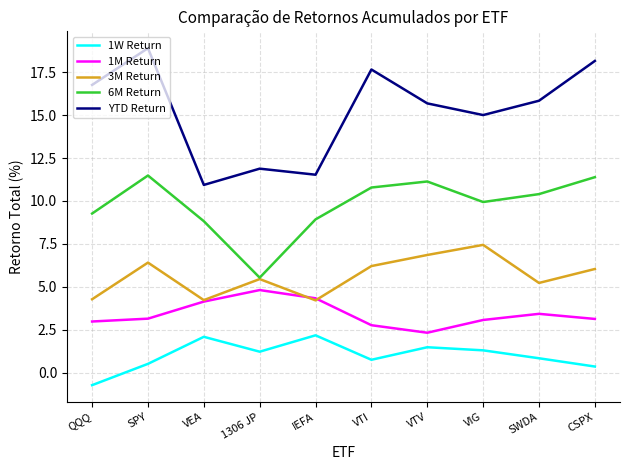

What is the total value across all series at 1306 JP?

28.9